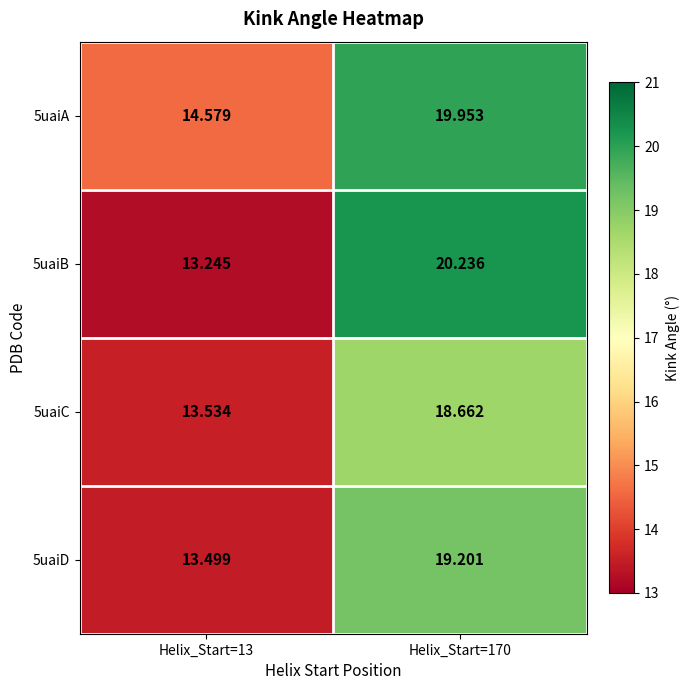

Is the value of 5uaiB at Helix_Start=170 greater than the value of 5uaiD at Helix_Start=13?

Yes